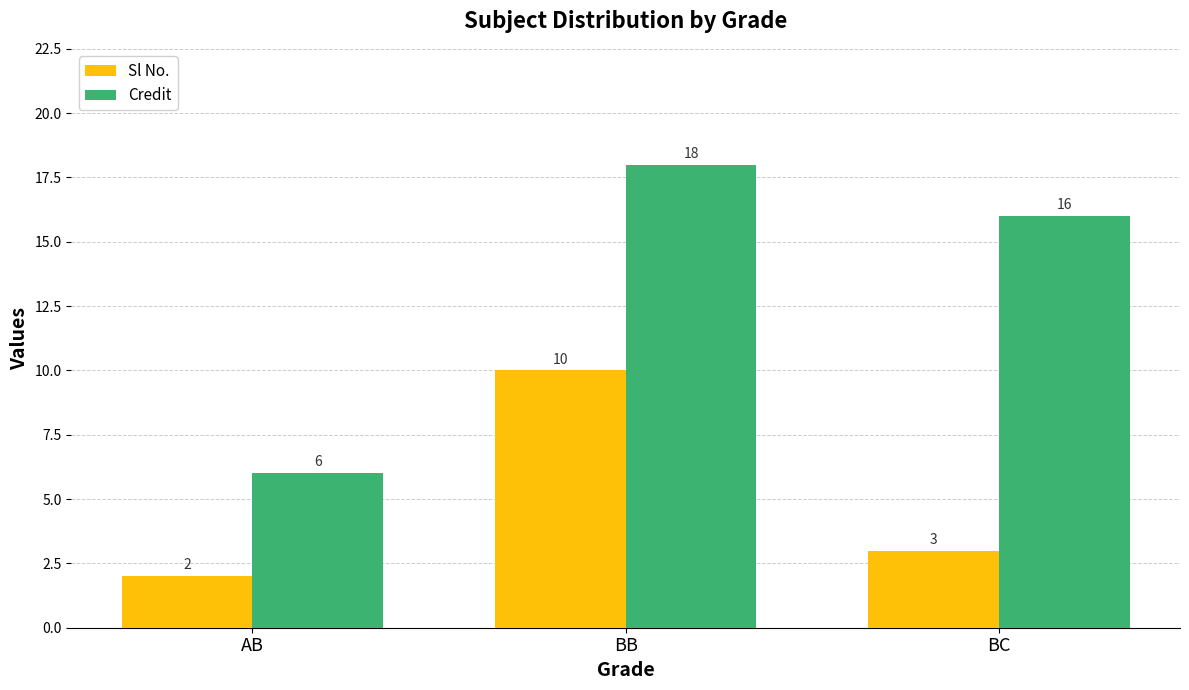

Rank the series by their maximum value, from lowest to highest.

Sl No., Credit